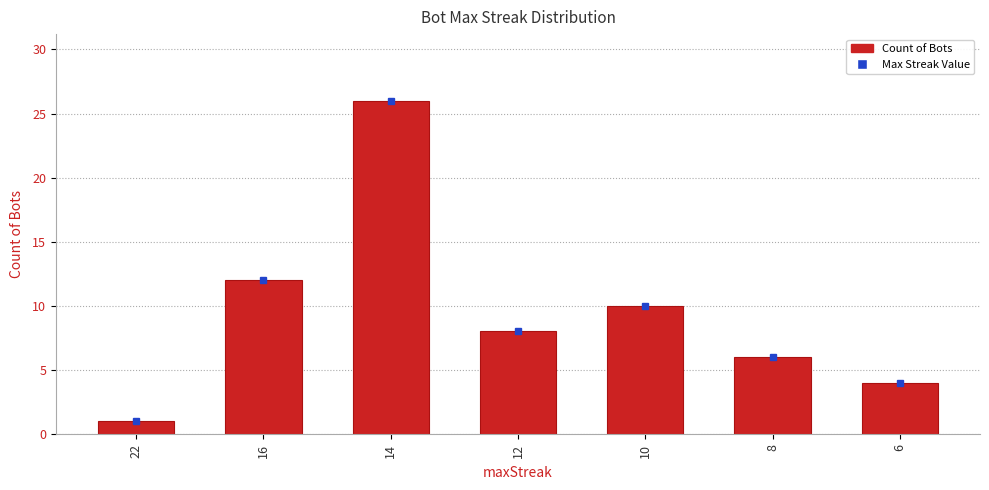

What is the value of the 6th bar from the left?

6